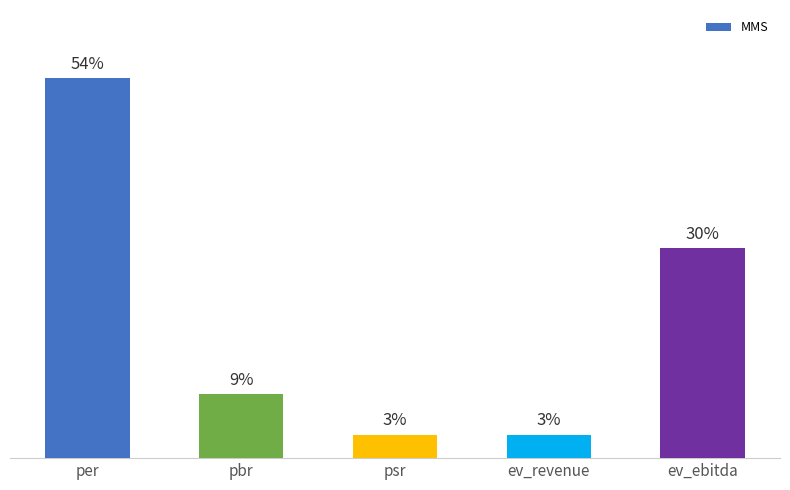

What is the label of the 4th bar from the left?

ev_revenue